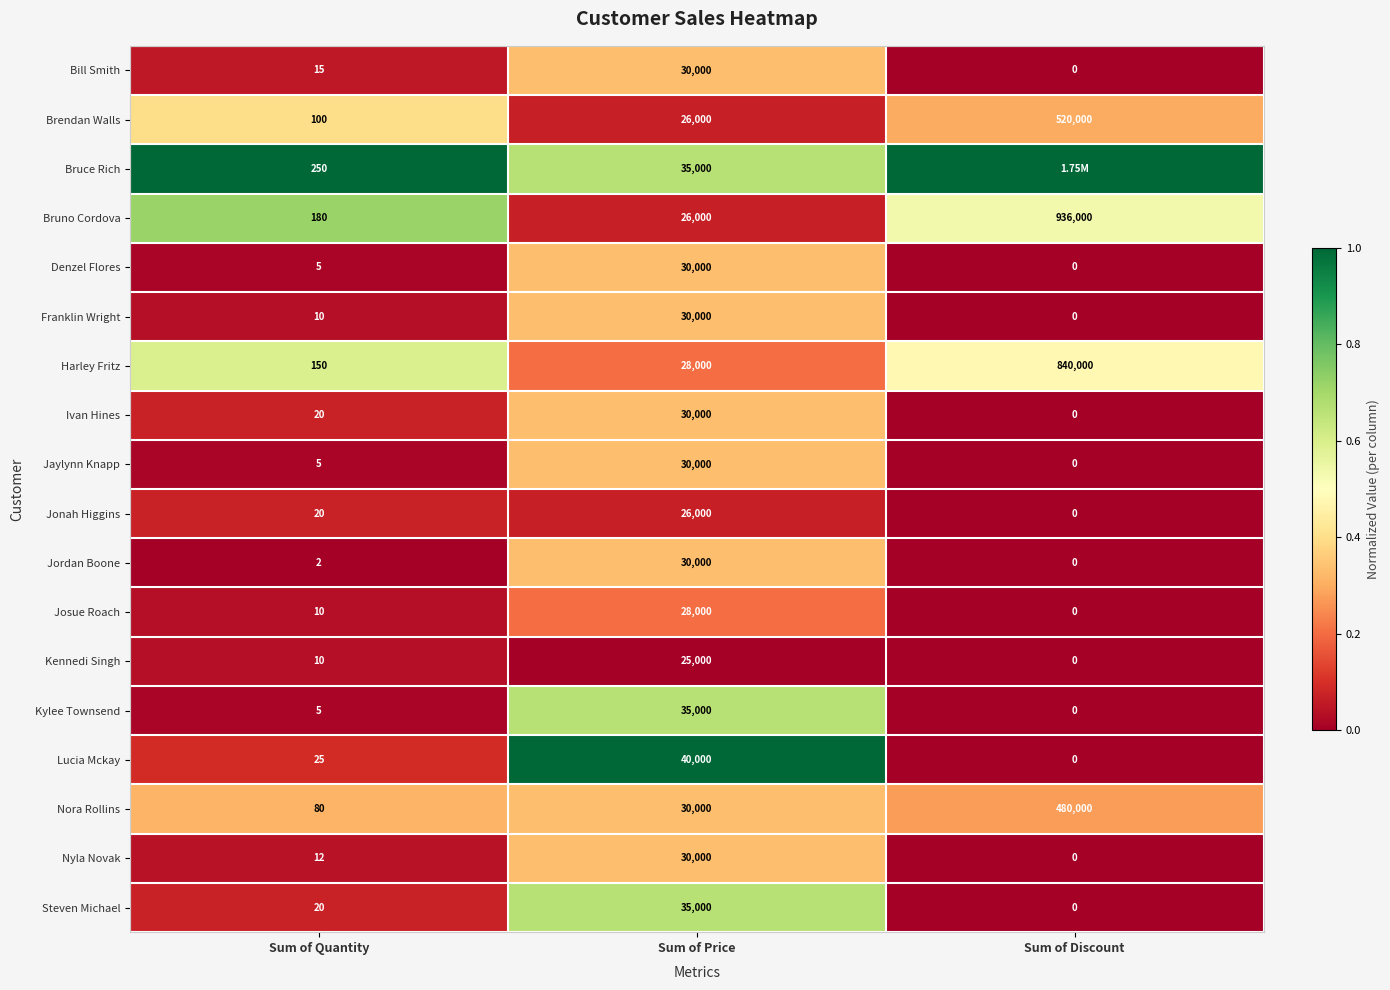

At which label is Nora Rollins closest to 240040?

Sum of Price